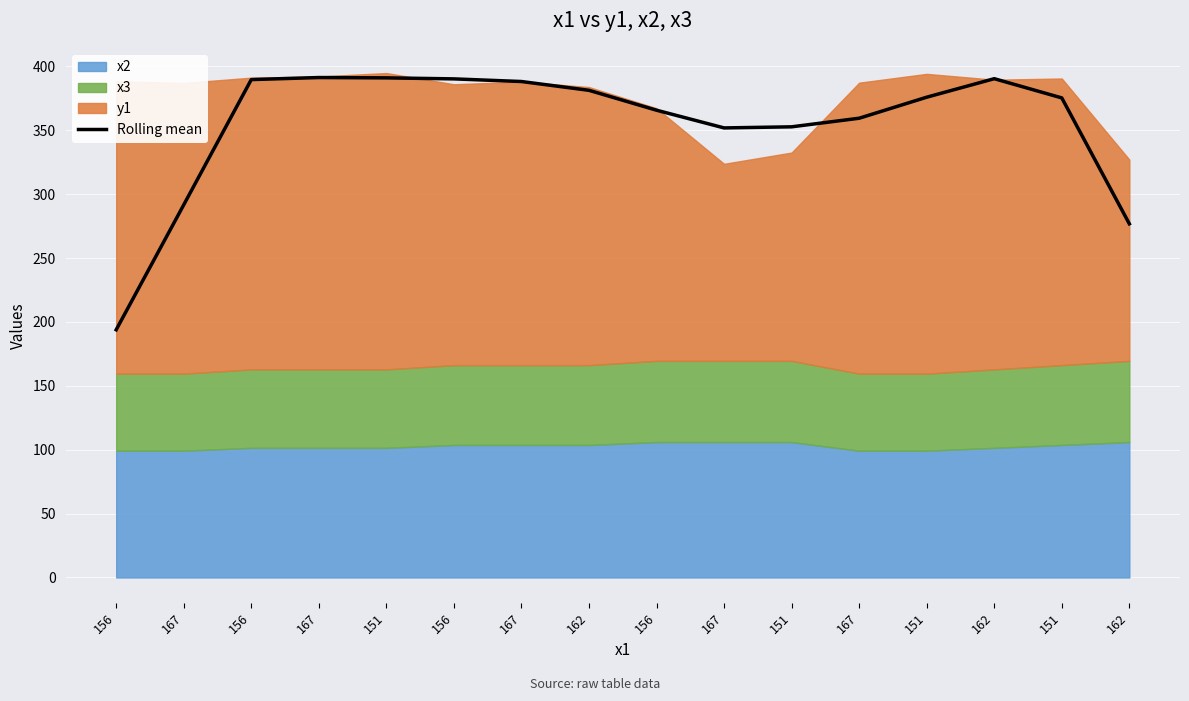

Reading right to left, extract all data points from this chart.

162=276.8	151=375.3	162=390.4	151=375.9	167=359.4	151=352.7	167=351.8	156=365.7	162=381.3	167=388.1	156=390.2	151=391.0	167=391.3	156=389.7	167=291.6	156=193.8